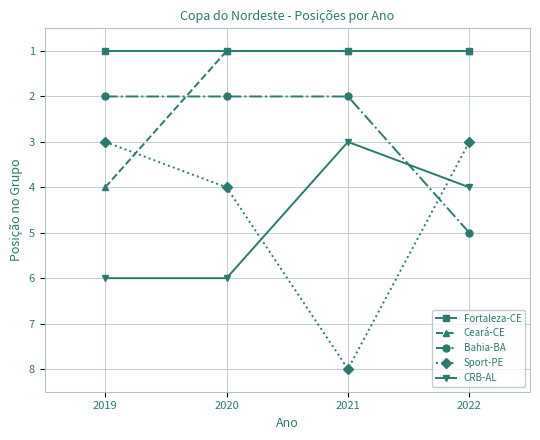

True or false: CRB-AL has a value of 1 at 2021.

False